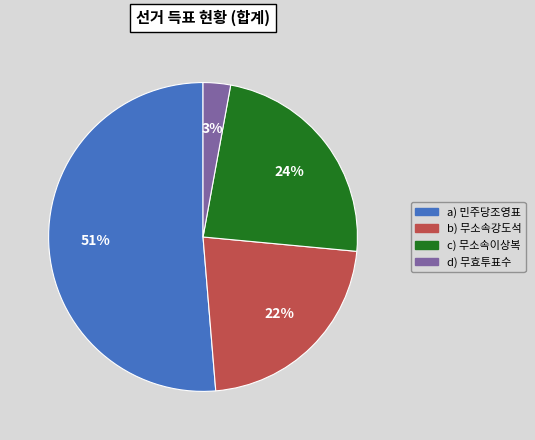

Does any single category account for the majority?

Yes